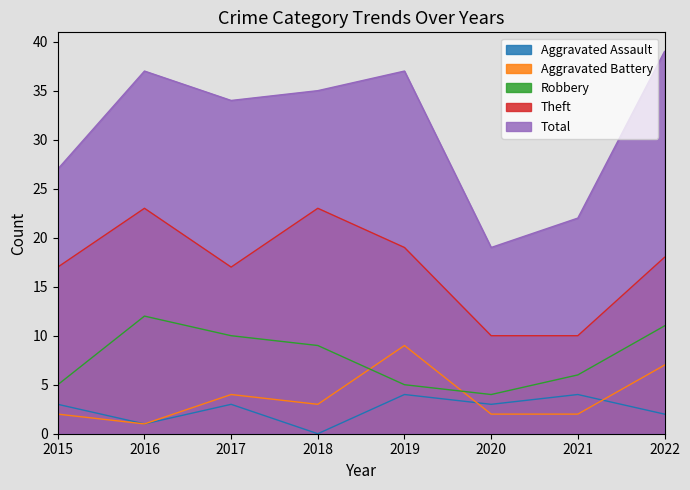

Where is Aggravated Battery nearest to the value 5?

2017